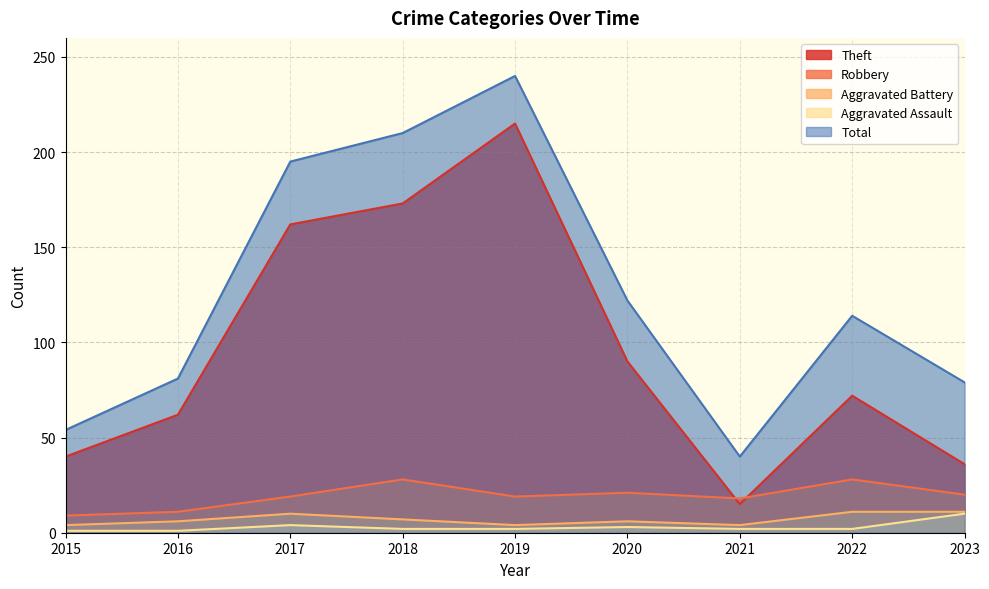

True or false: Aggravated Assault and Aggravated Battery cross at least once.

False